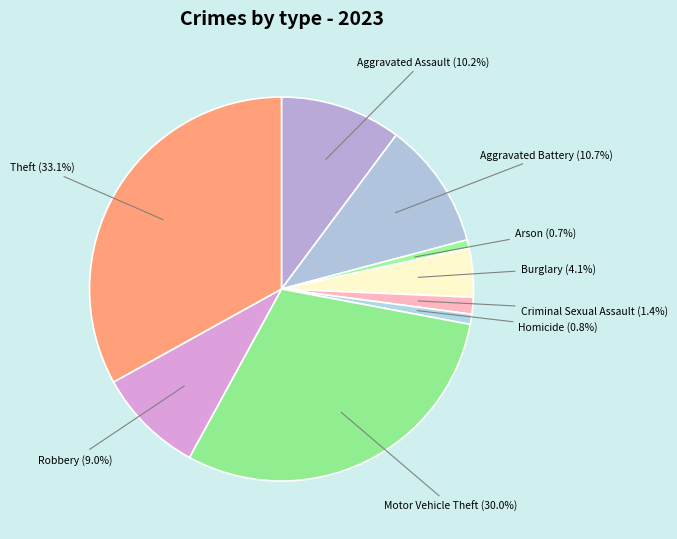

Count the number of slices in the pie.

9